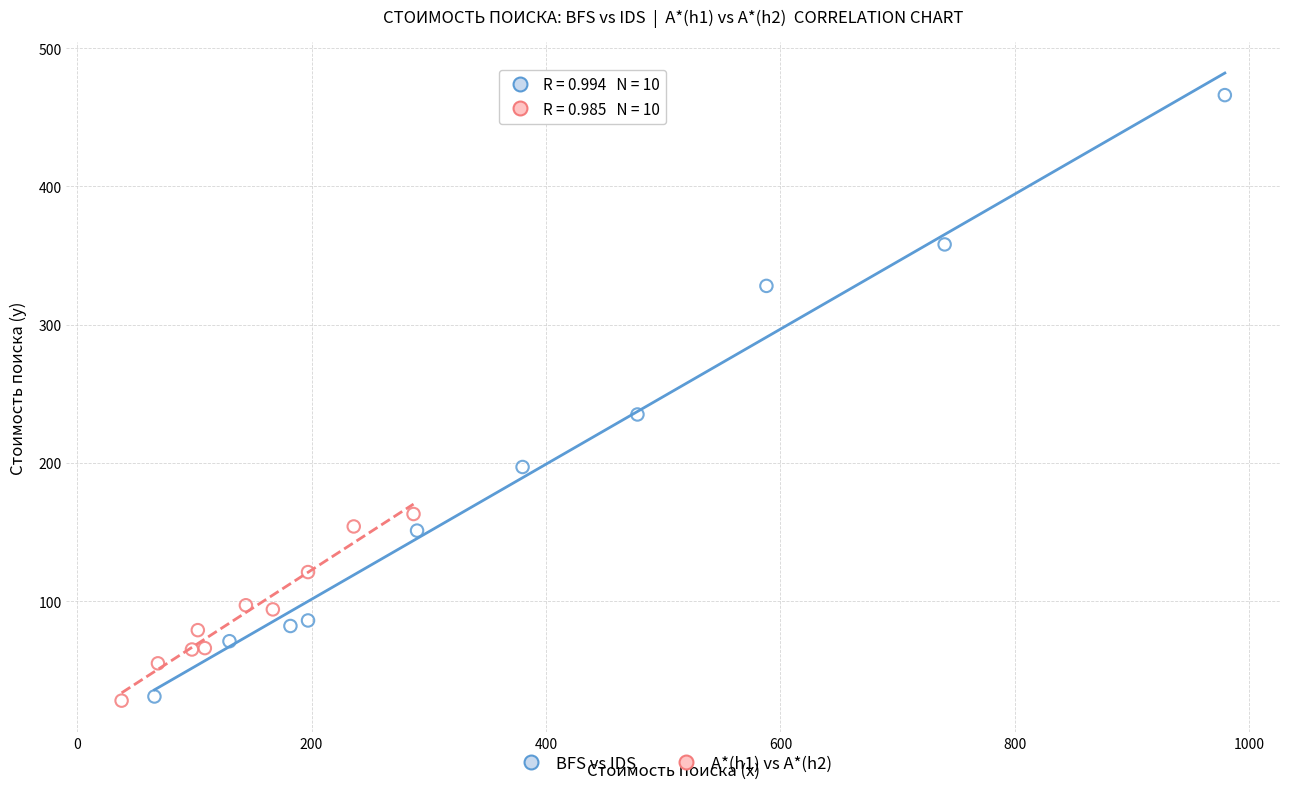

Which series contains the highest Y value?

BFS vs IDS